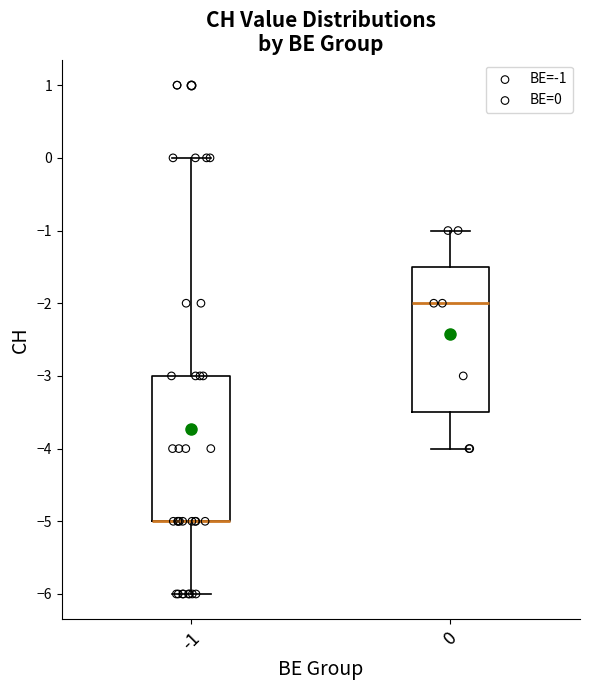

Reading left to right, transcribe this box plot: for each box, give where its median line is, the range the box spans, and where its two whiskers end, as read against the y-axis. The values are not printed on the chart, so give them approximately, as read against the axis.

-1: median -5.0 (drawn on the box's lower edge), box -5.0 to -3.0, whiskers -6.0 to 0.0
0: median -2.0, box -3.5 to -1.5, whiskers -4.0 to -1.0